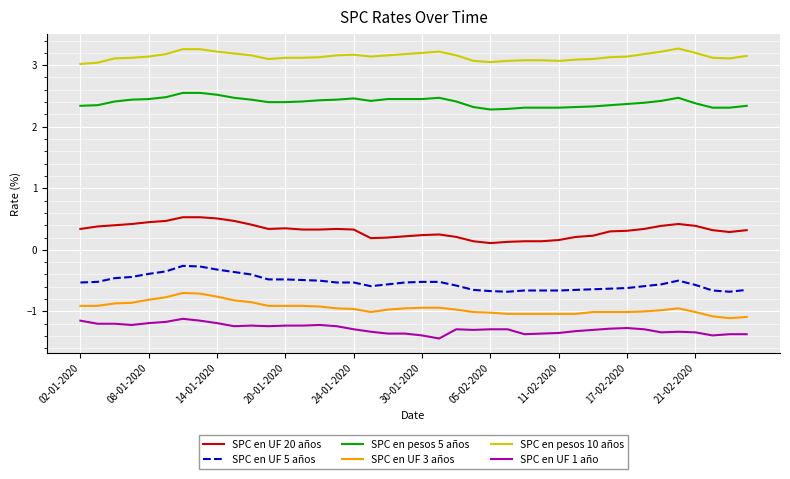

Which series has the largest total across all categories?

SPC en pesos 10 años